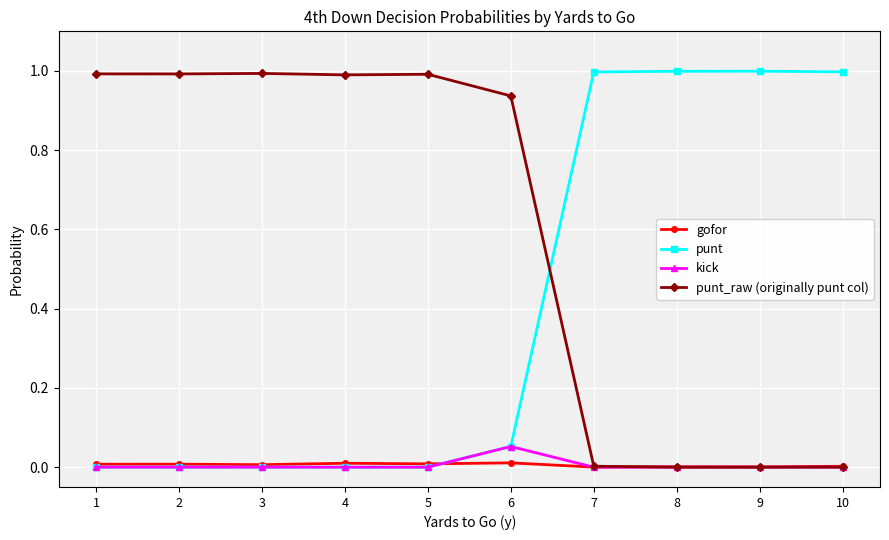

At how many categories does at least one series exceed 0?

10